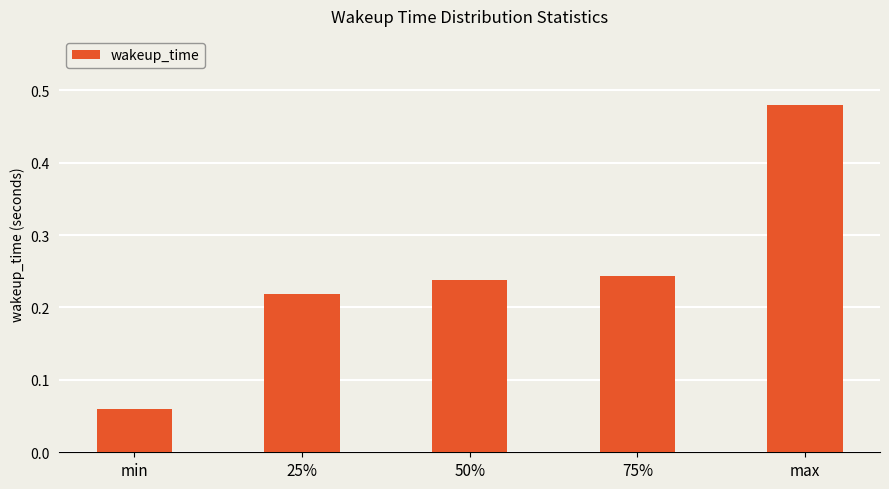

What position from the left is min?

1